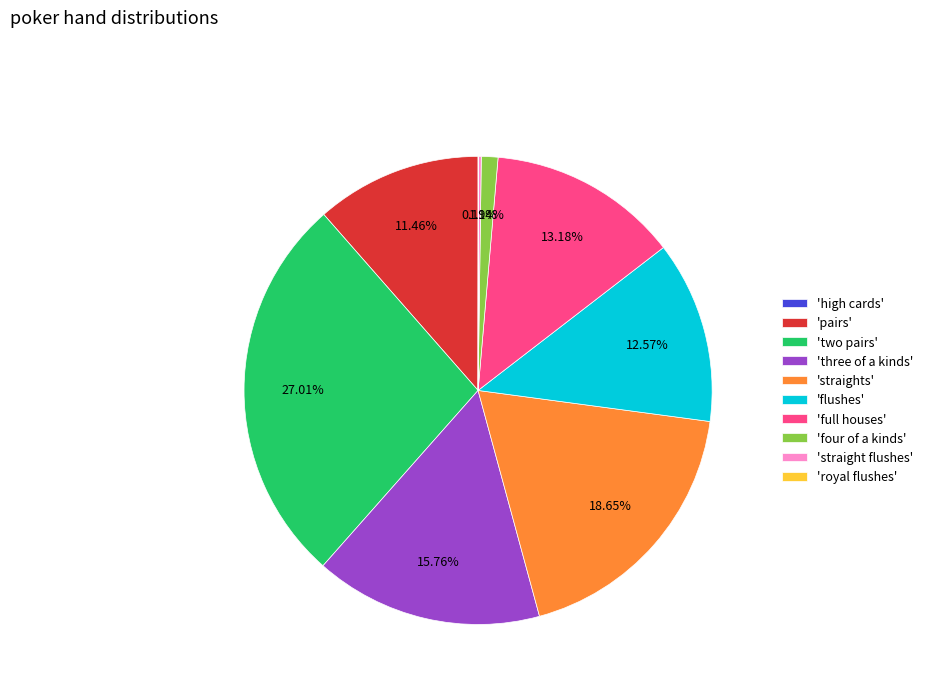

Is there a majority slice in this chart?

No